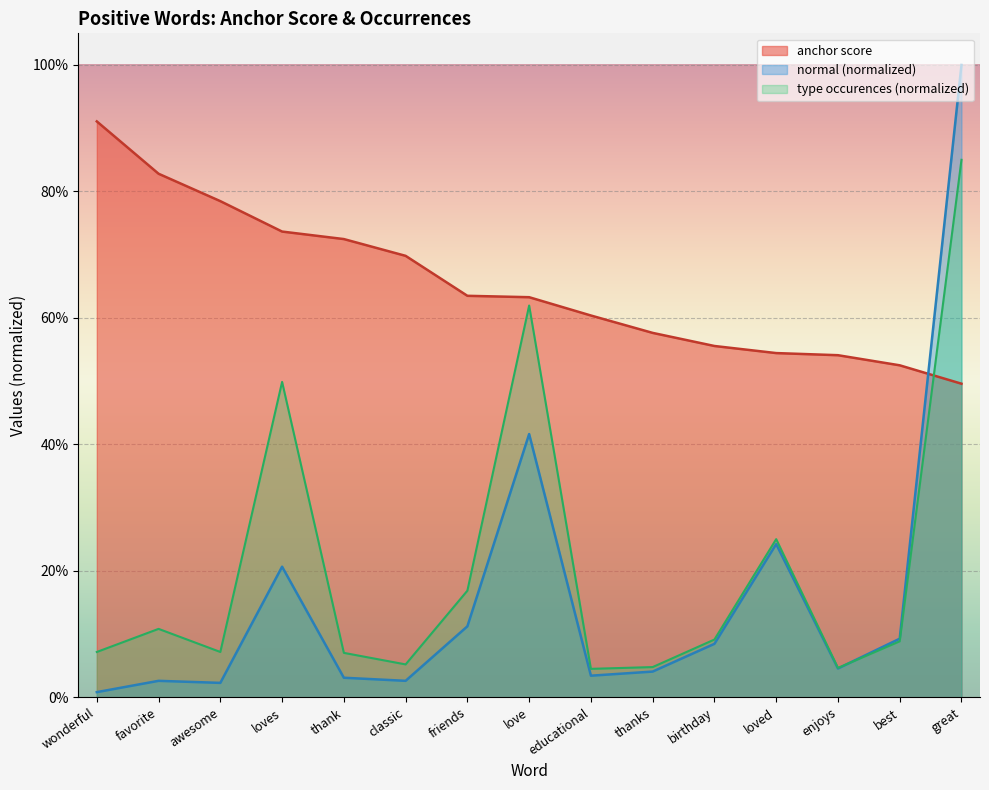

Reading left to right, transcribe all the data shown in this chart.

anchor score: wonderful=0.9	favorite=0.8	awesome=0.8	loves=0.7	thank=0.7	classic=0.7	friends=0.6	love=0.6	educational=0.6	thanks=0.6	birthday=0.6	loved=0.5	enjoys=0.5	best=0.5	great=0.5
total occurences: wonderful=0.1	favorite=0.1	awesome=0.1	loves=0.5	thank=0.1	classic=0.1	friends=0.2	love=0.6	educational=0.0	thanks=0.0	birthday=0.1	loved=0.3	enjoys=0.0	best=0.1	great=0.8
normal: wonderful=0.0	favorite=0.0	awesome=0.0	loves=0.2	thank=0.0	classic=0.0	friends=0.1	love=0.4	educational=0.0	thanks=0.0	birthday=0.1	loved=0.2	enjoys=0.0	best=0.1	great=1.0